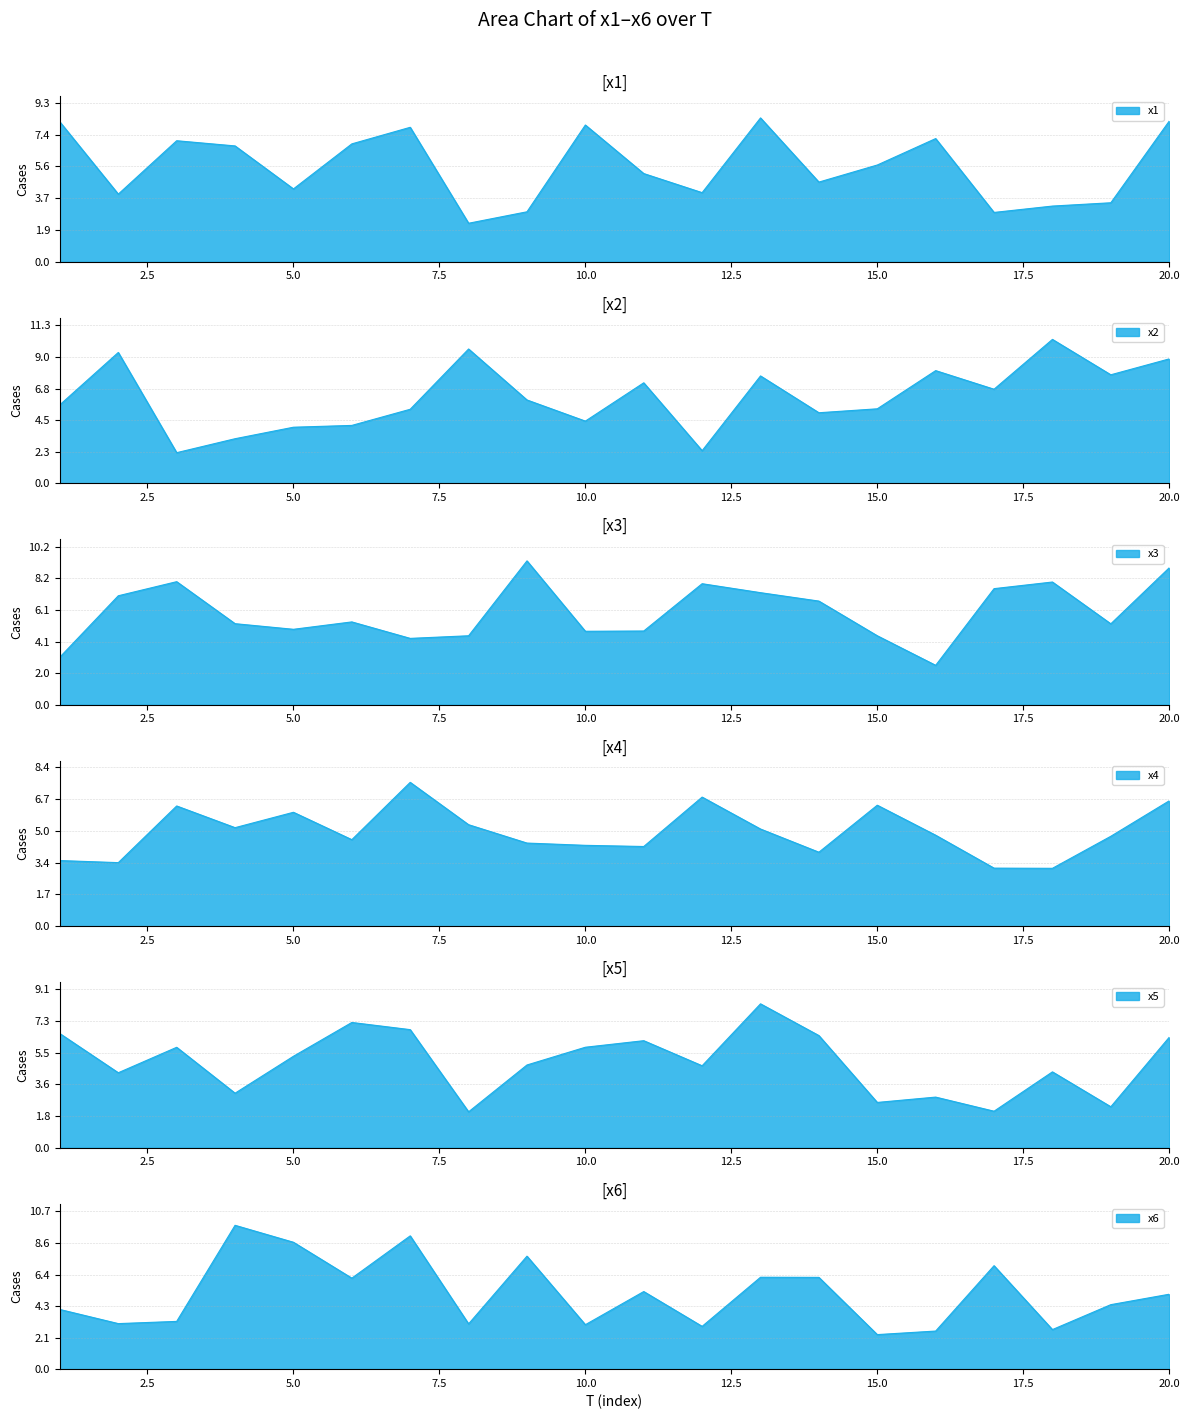

Where is the first local maximum for x1?

3